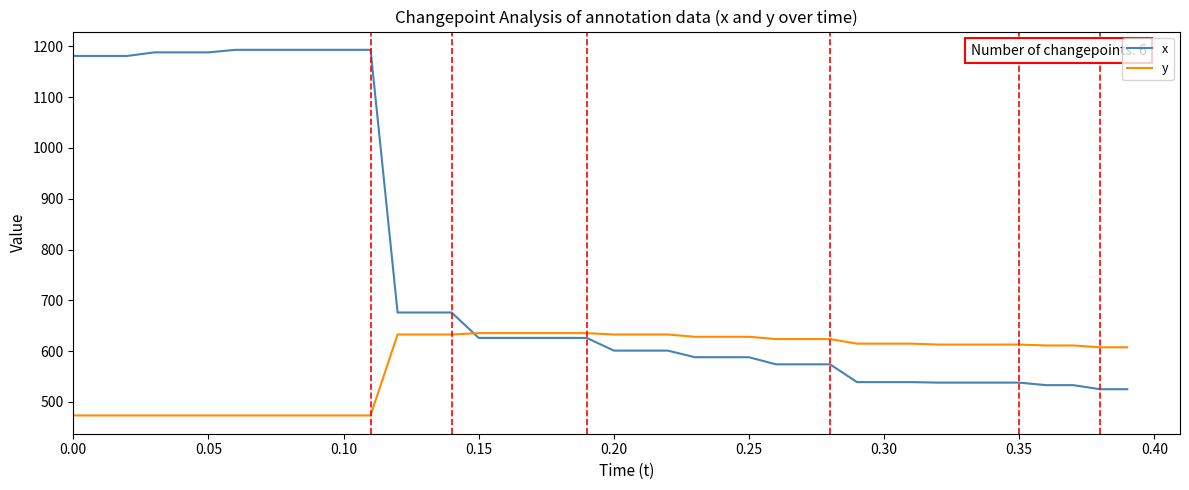

What is the minimum value for y?

473.4